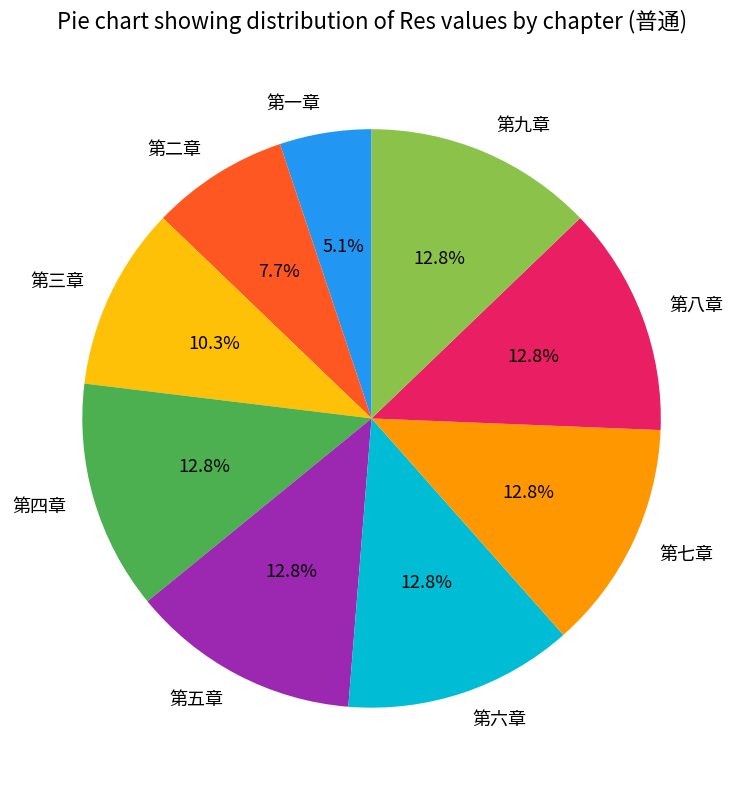

Count the number of slices in the pie.

9